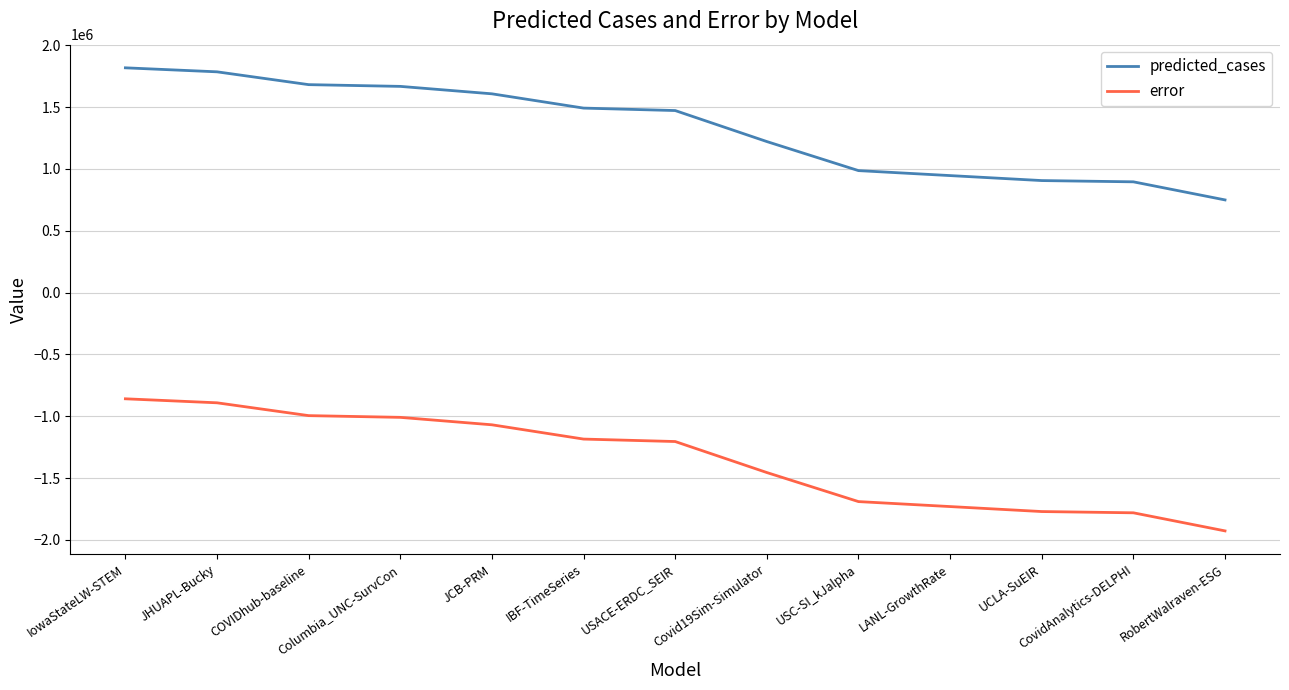

What is the total value across all series at Covid19Sim-Simulator?

-234273.8